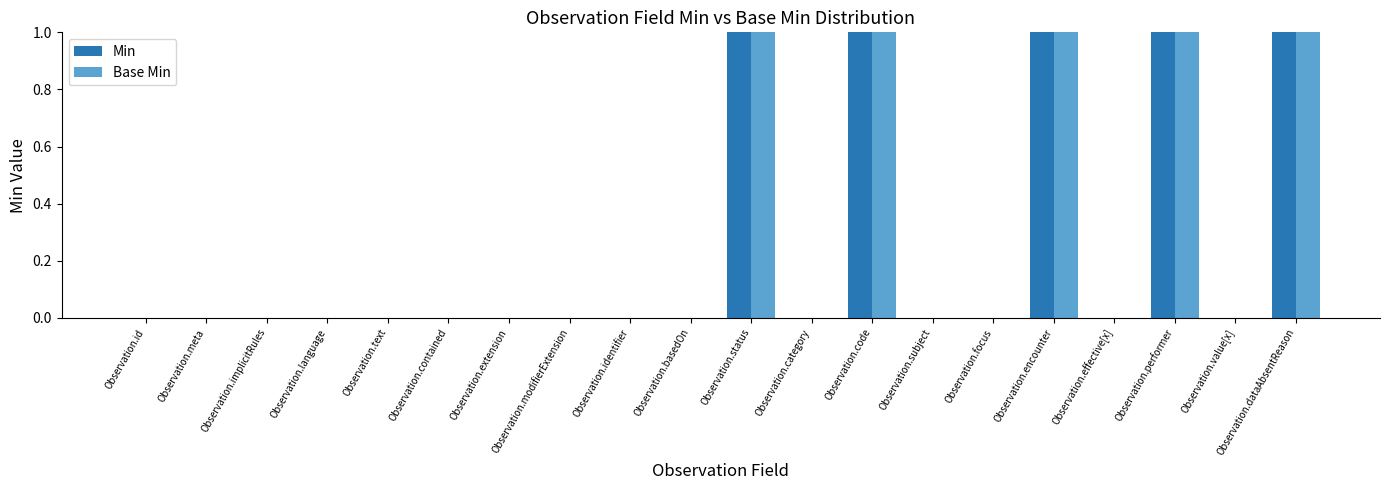

Reading left to right, what are all the values shown in this chart?

Min: 0	0	0	0	0	0	0	0	0	0	1	0	1	0	0	1	0	1	0	1
Base Min: 0	0	0	0	0	0	0	0	0	0	1	0	1	0	0	1	0	1	0	1